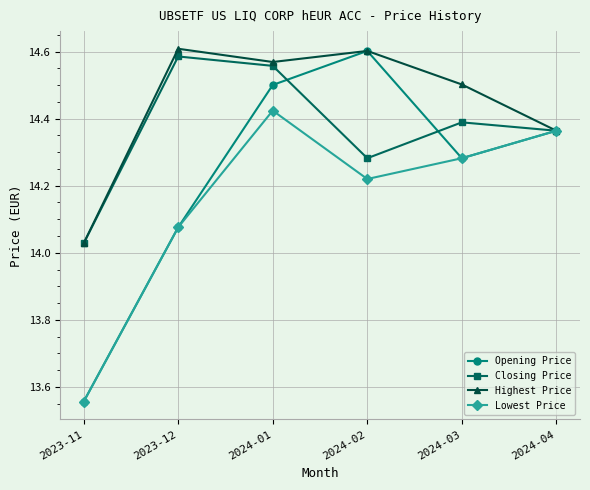

At how many categories does at least one series exceed 14?

6